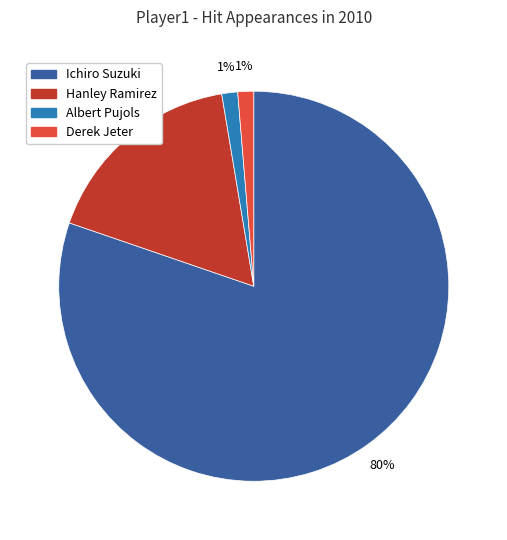

Do Ichiro Suzuki and Hanley Ramirez together represent more than half of the pie?

Yes